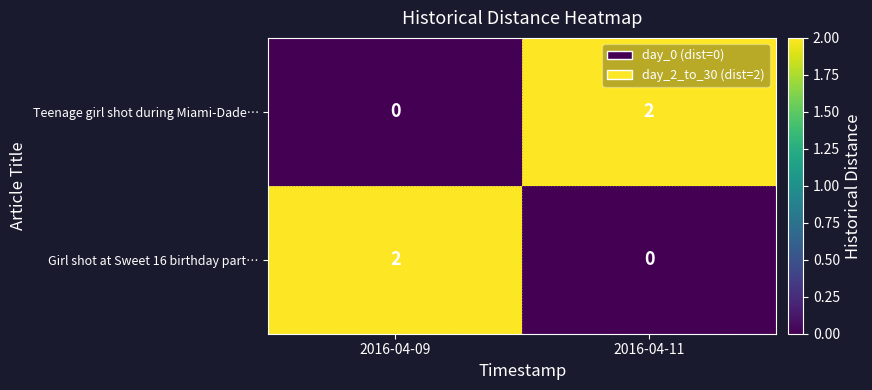

The value of Girl shot at Sweet 16 birthday part… at 2016-04-11 is 0. True or false?

True